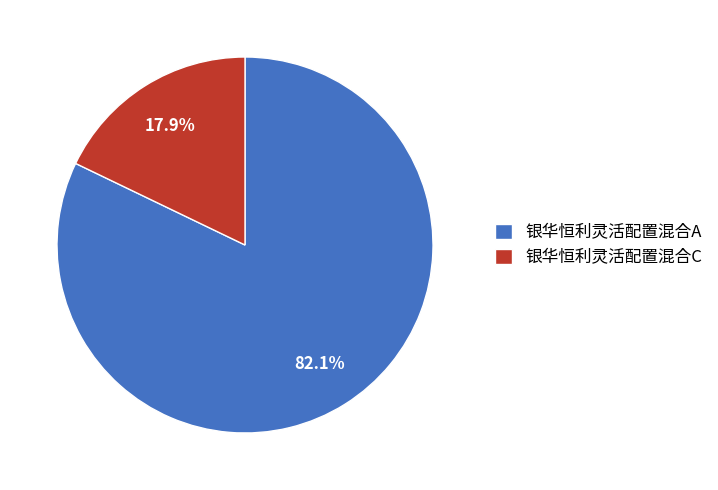

Which has a higher value, 银华恒利灵活配置混合C or 银华恒利灵活配置混合A?

银华恒利灵活配置混合A